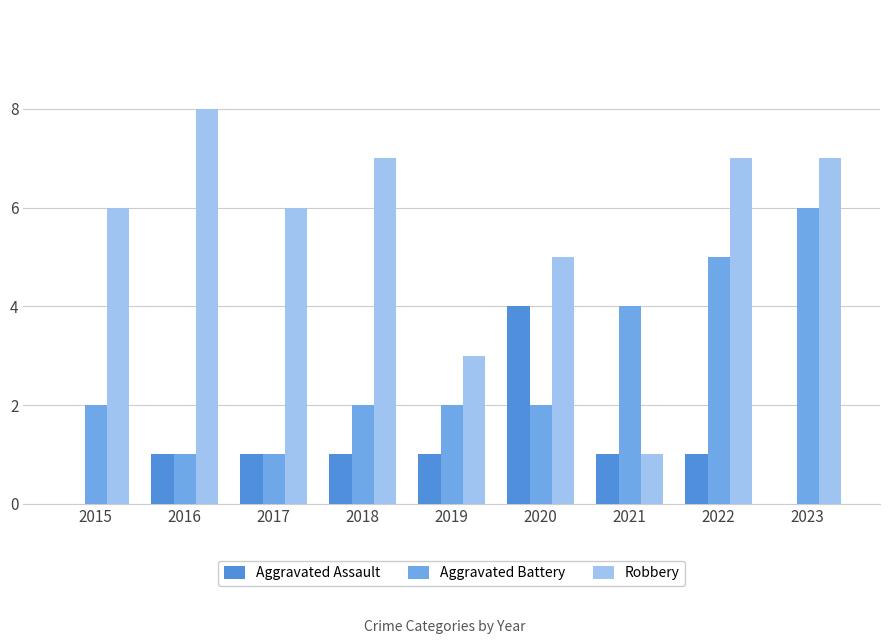

What is the sum of all Robbery values?

50